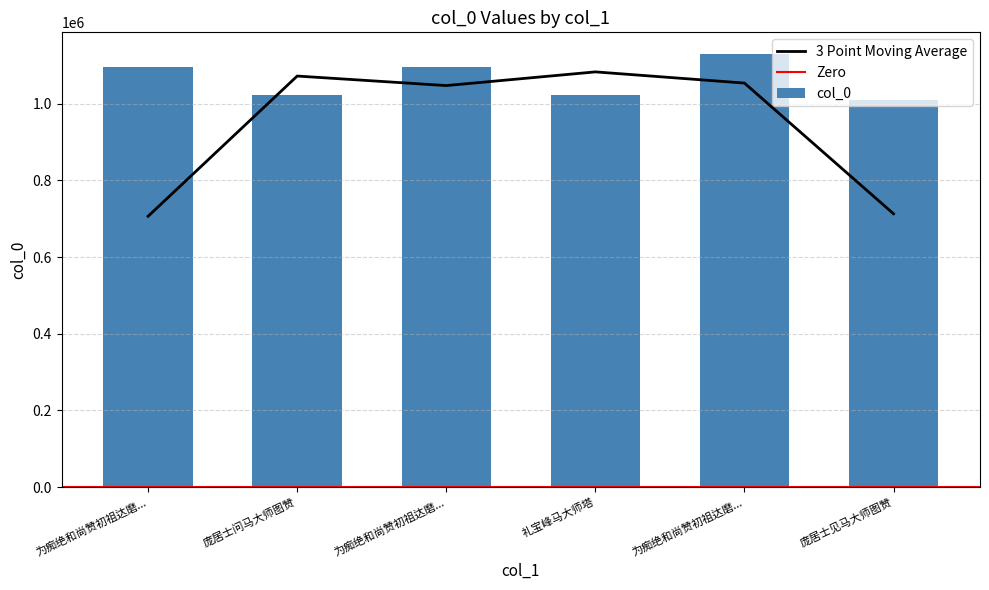

Rank the categories by value from lowest to highest.

庞居士见马大师图赞, 礼宝峰马大师塔, 庞居士问马大师图赞, 为痴绝和尚赞初祖达磨..., 为痴绝和尚赞初祖达磨..., 为痴绝和尚赞初祖达磨...